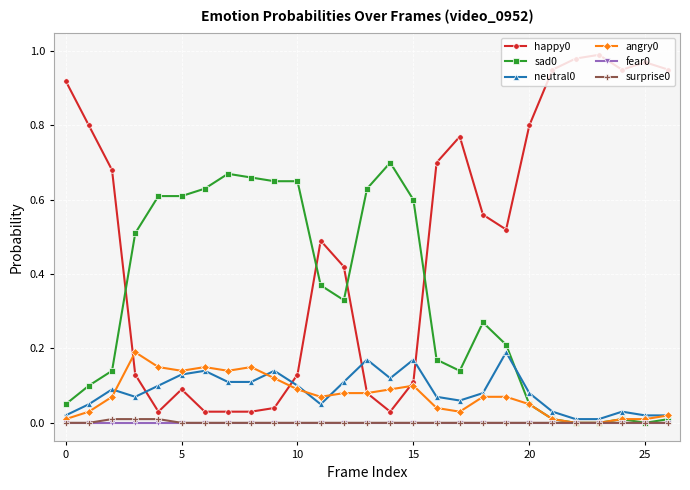

True or false: happy0 has more than 0 interior local peaks.

True